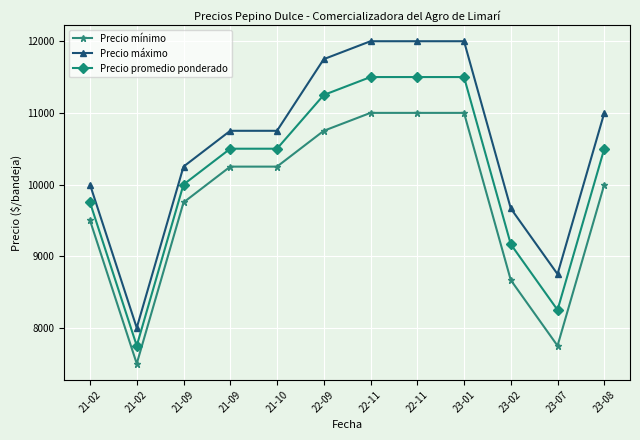

What is the difference between the maximum and second lowest values in the Precio promedio ponderado series?

3250.0